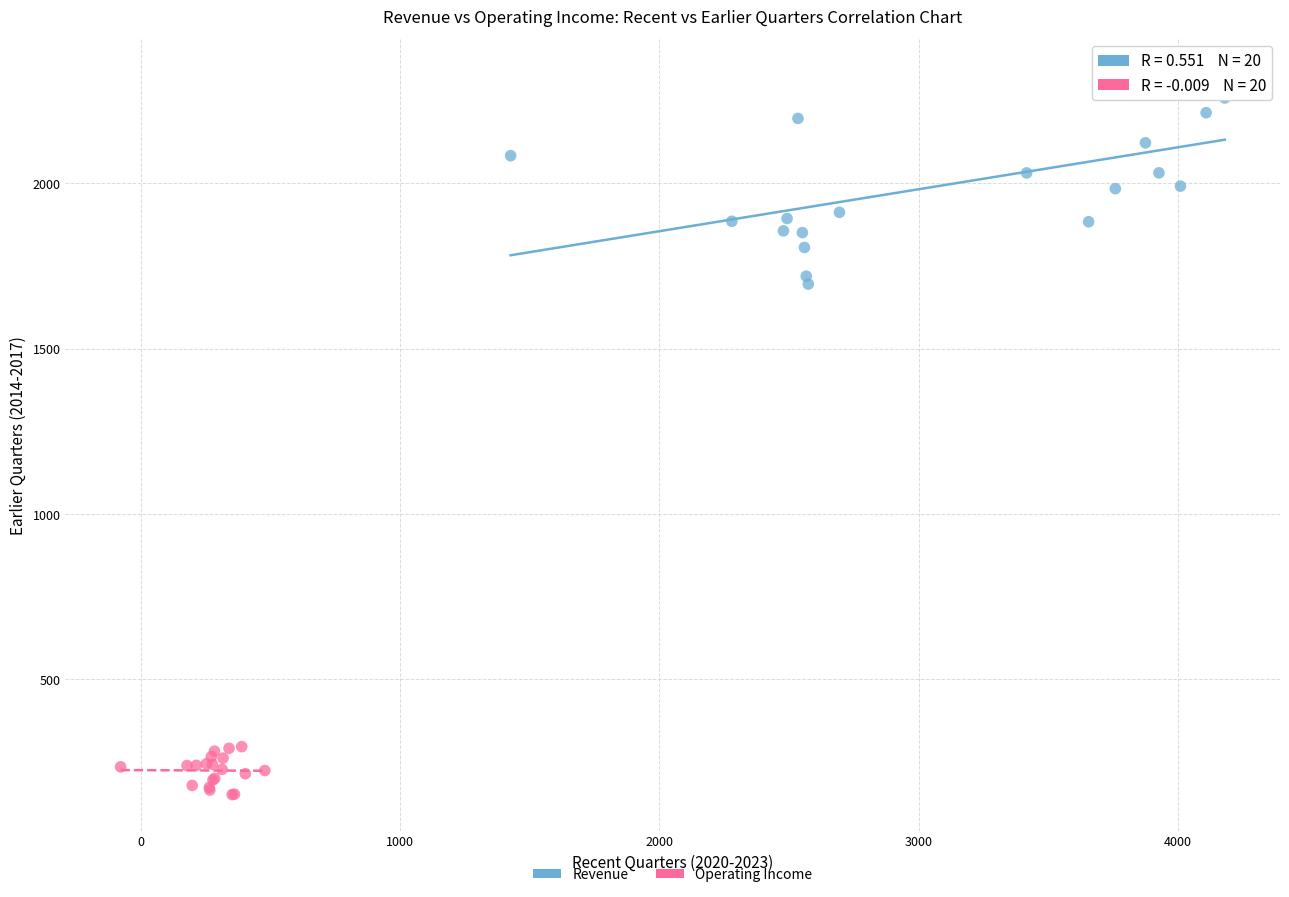

Which series contains the lowest Y value?

Operating Income